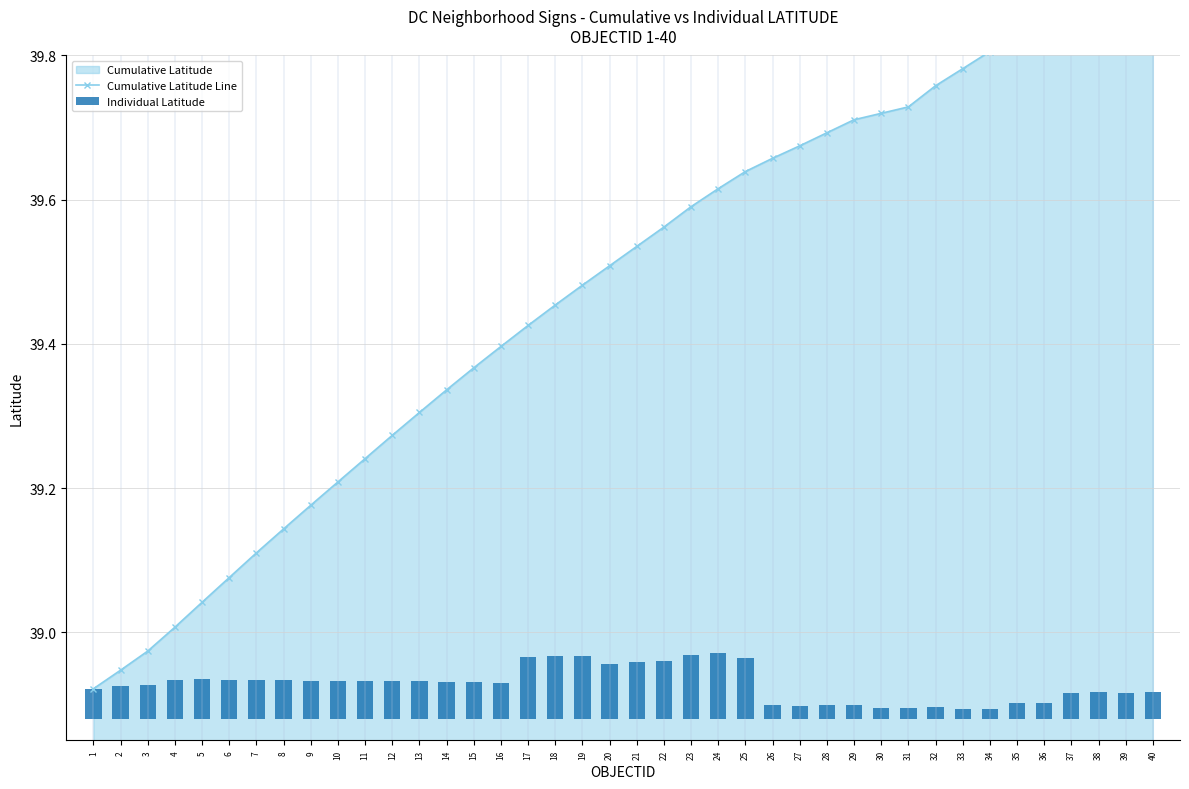

Which category has the highest value in the Individual Latitude series?

24